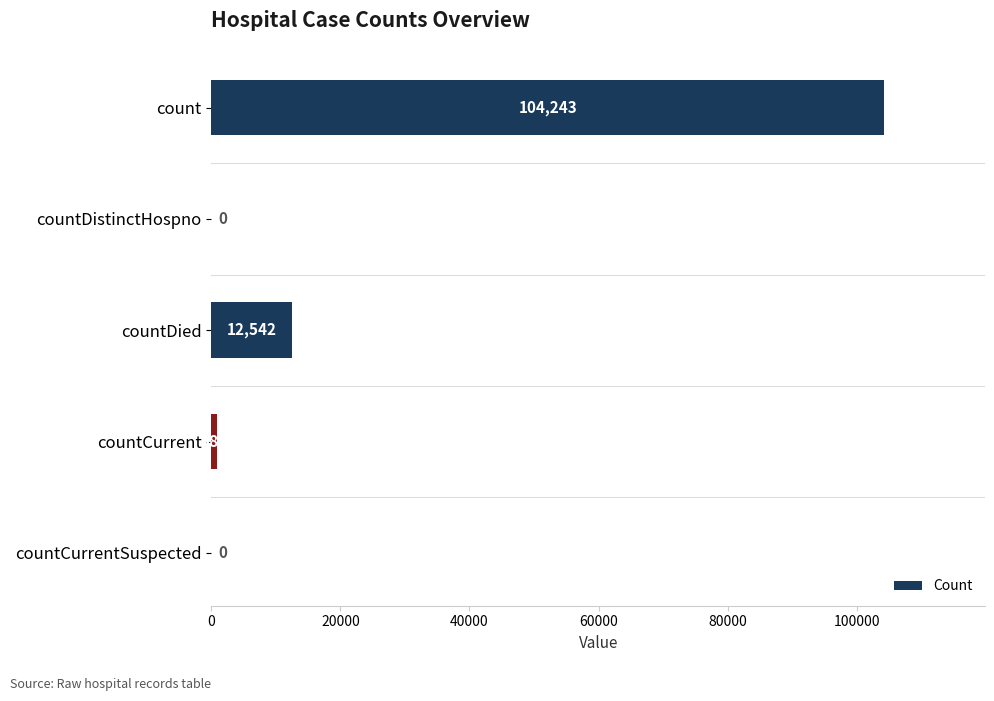

Reading top to bottom, extract all data points from this chart.

count=104243	countDistinctHospno=0	countDied=12542	countCurrent=880	countCurrentSuspected=0